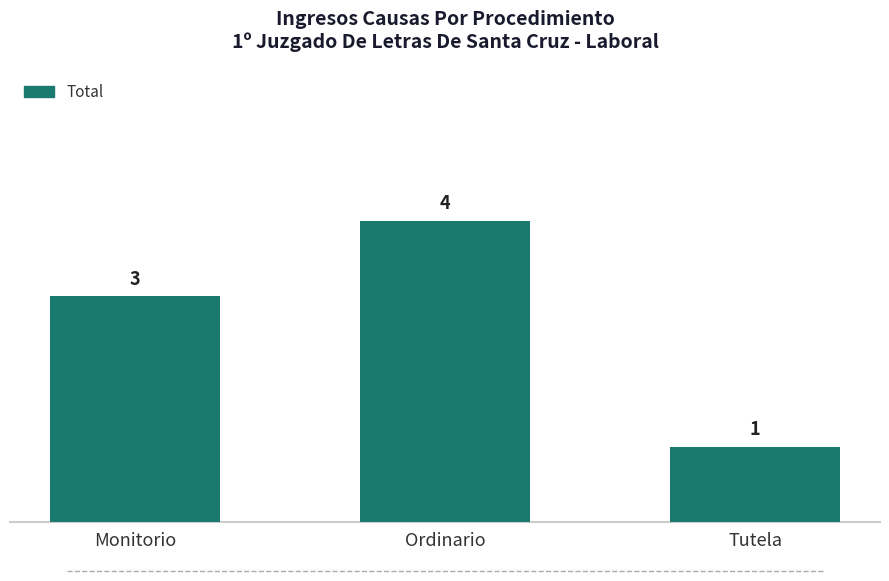

How many values are between 1 and 4?

3